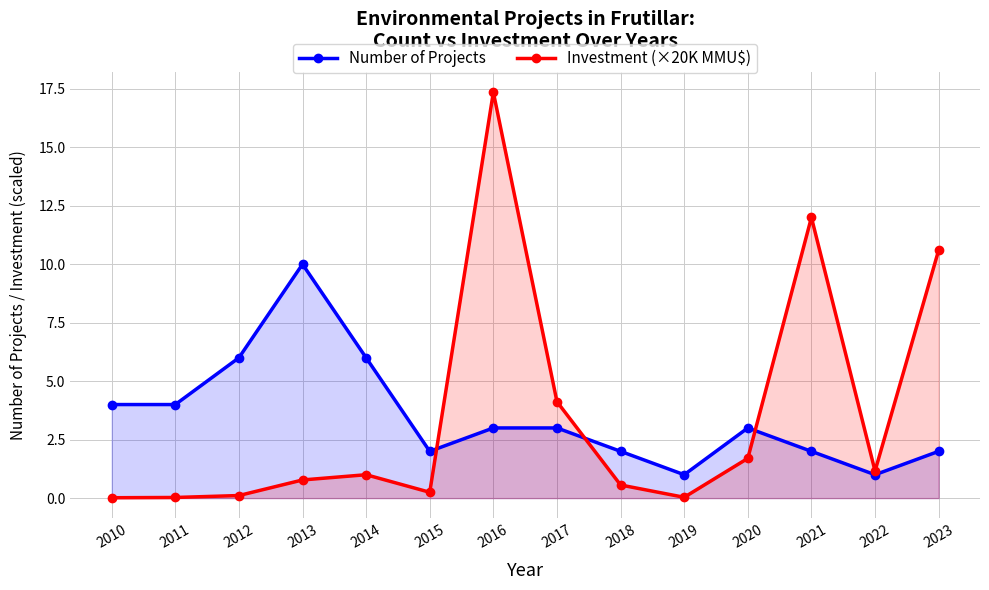

How many times do Investment (×20K MMU$) and Number of Projects cross each other?

3